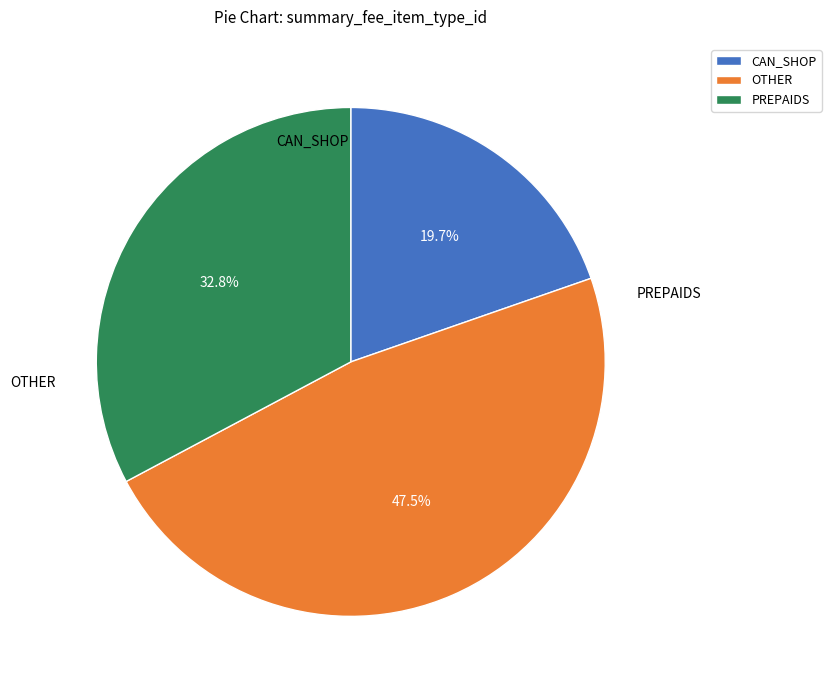

How many slices are in this pie chart?

3